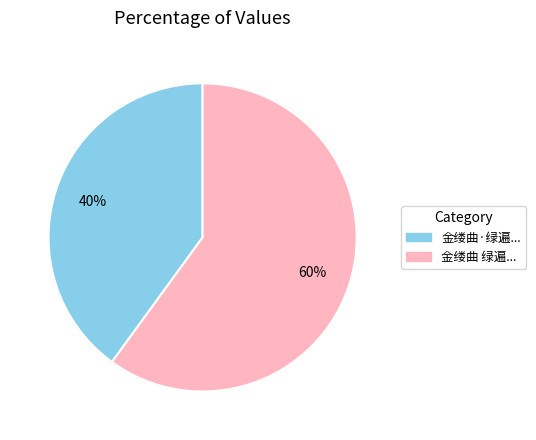

Do 金缕曲·绿遍... and 金缕曲 绿遍... together represent more than half of the pie?

Yes